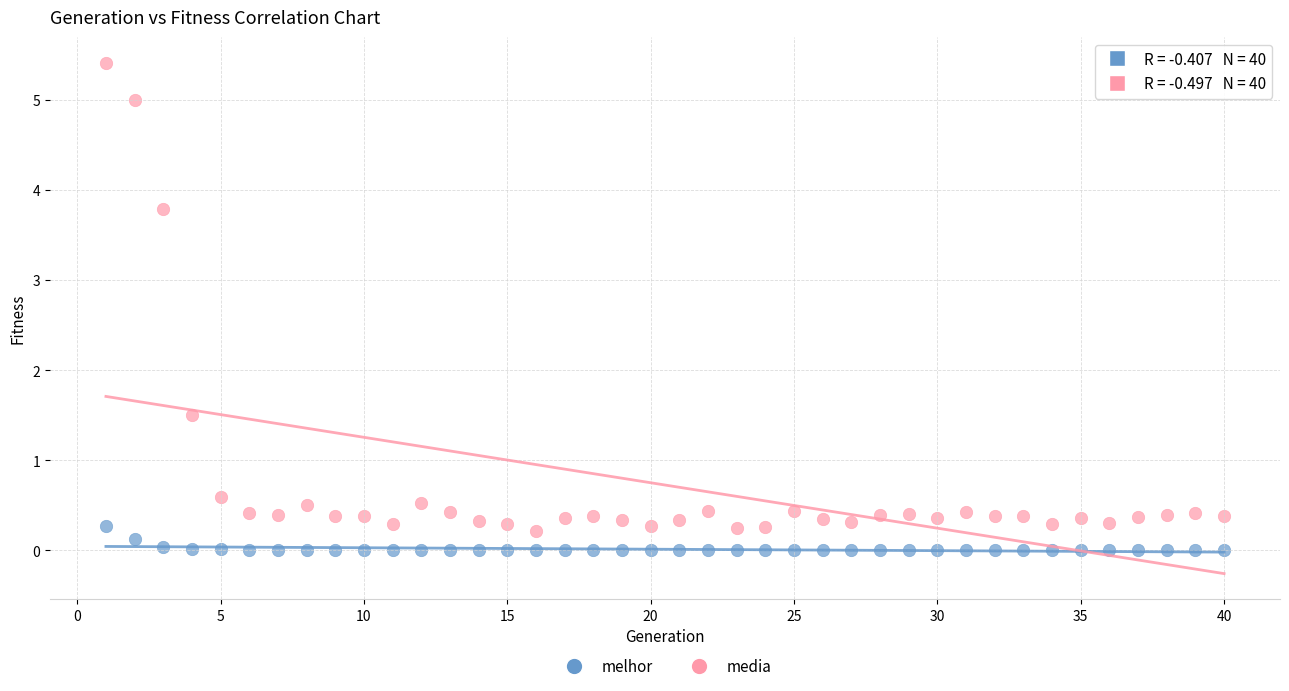

What is the X range (max minus min) for the scatter plot?

39.0